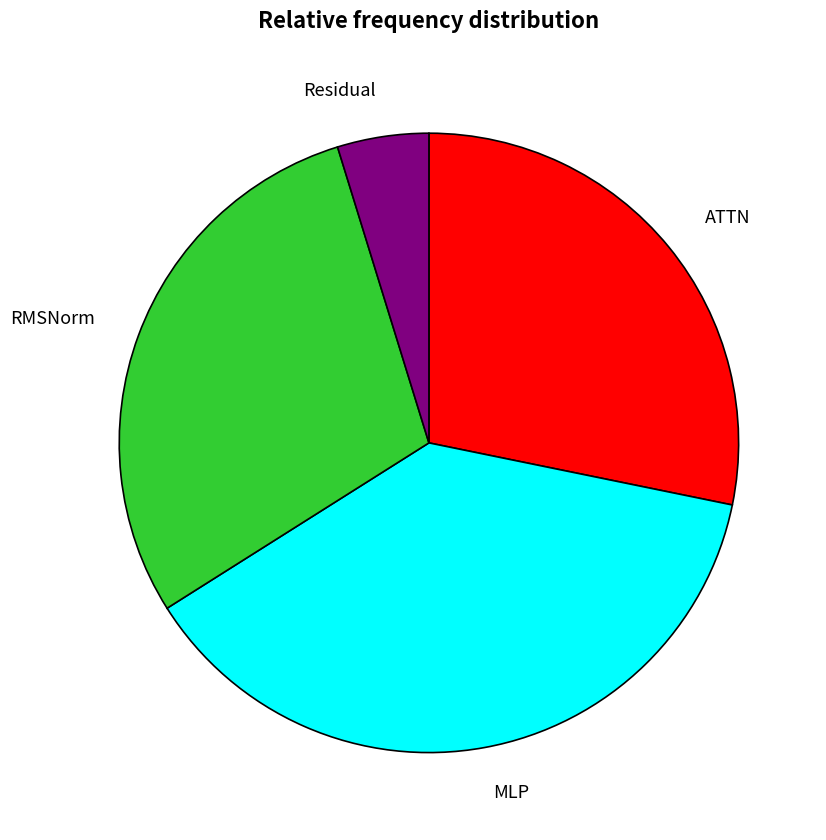

Is there any slice that represents more than half of the pie?

No